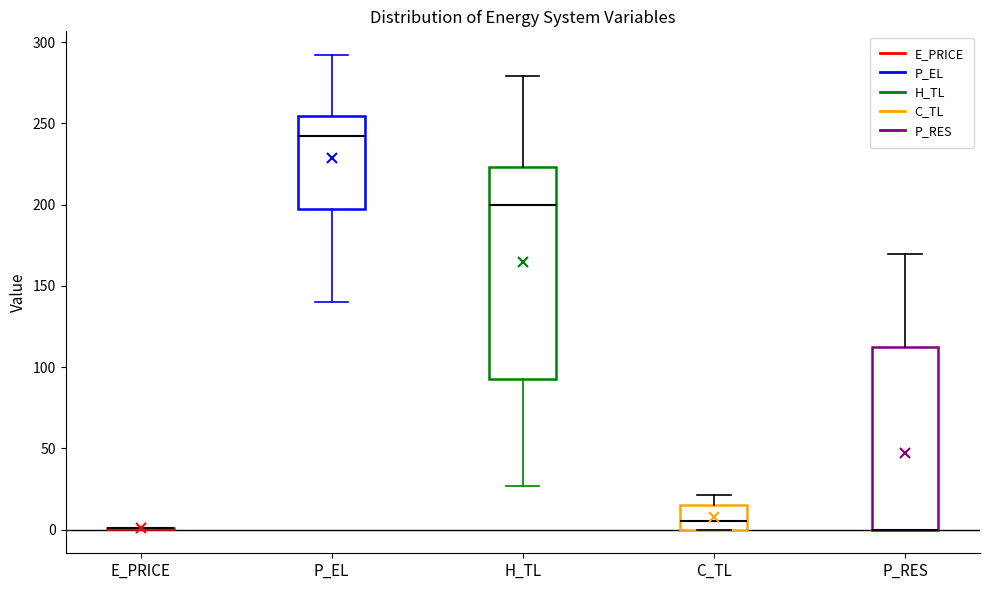

Where does the median line of the box for P_EL sit on the y-axis? The values are not printed on the chart, so give them approximately, as read against the axis.

240